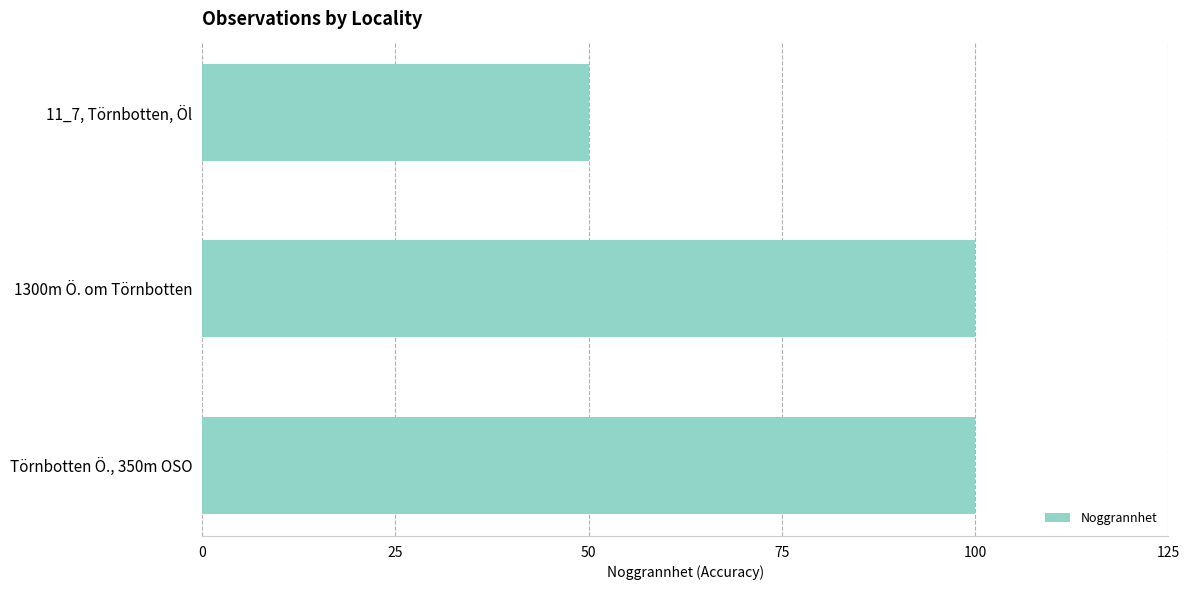

Is it true that the value at 1300m Ö. om Törnbotten is 100?

True